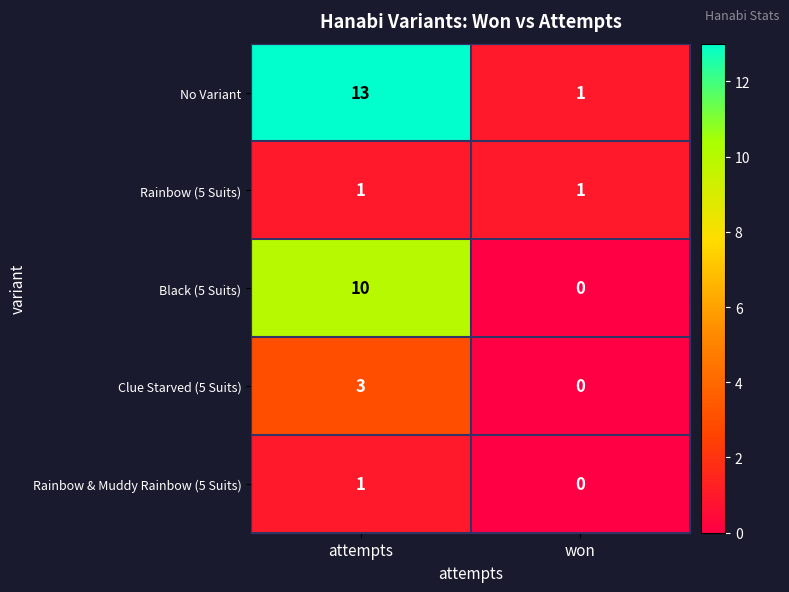

The value of Black (5 Suits) at attempts is 10. True or false?

True